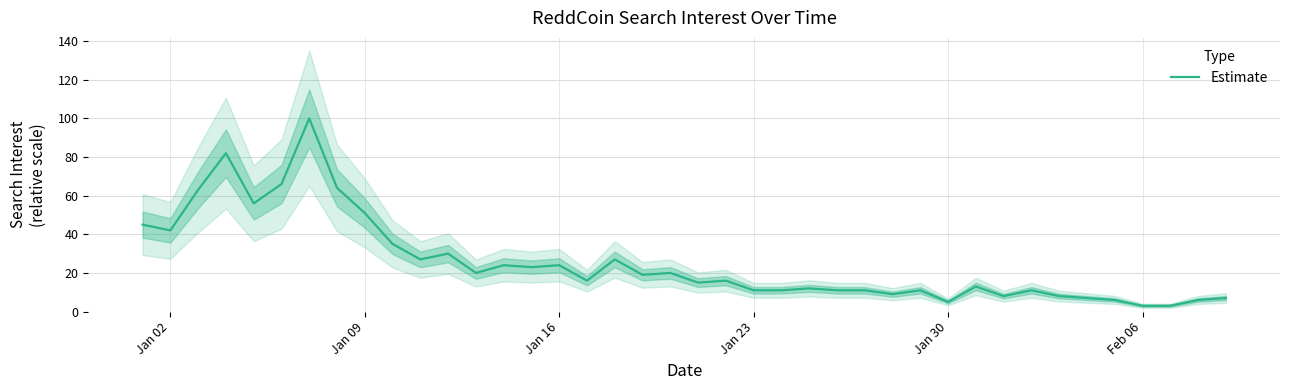

What is the lowest value of the Estimate series?

3